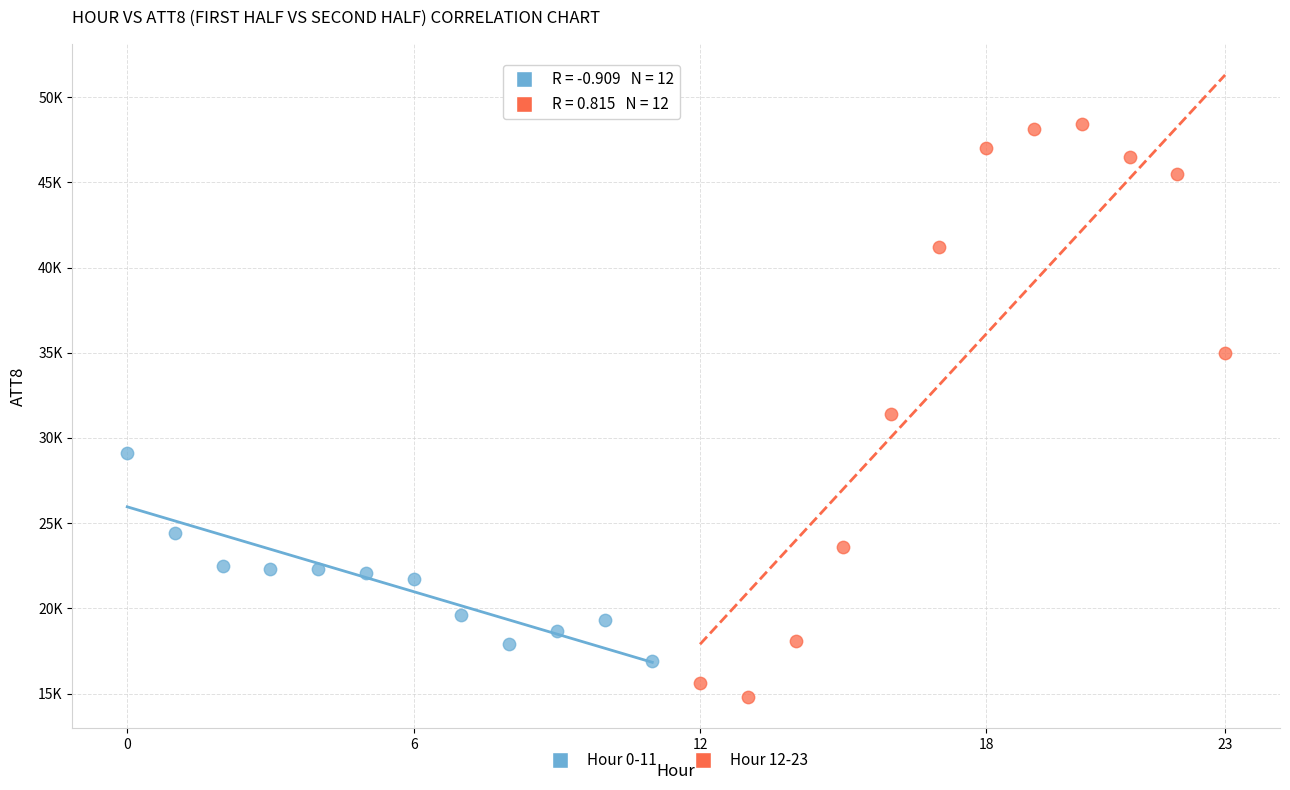

Which series has the widest spread of Y values?

Hour 12-23